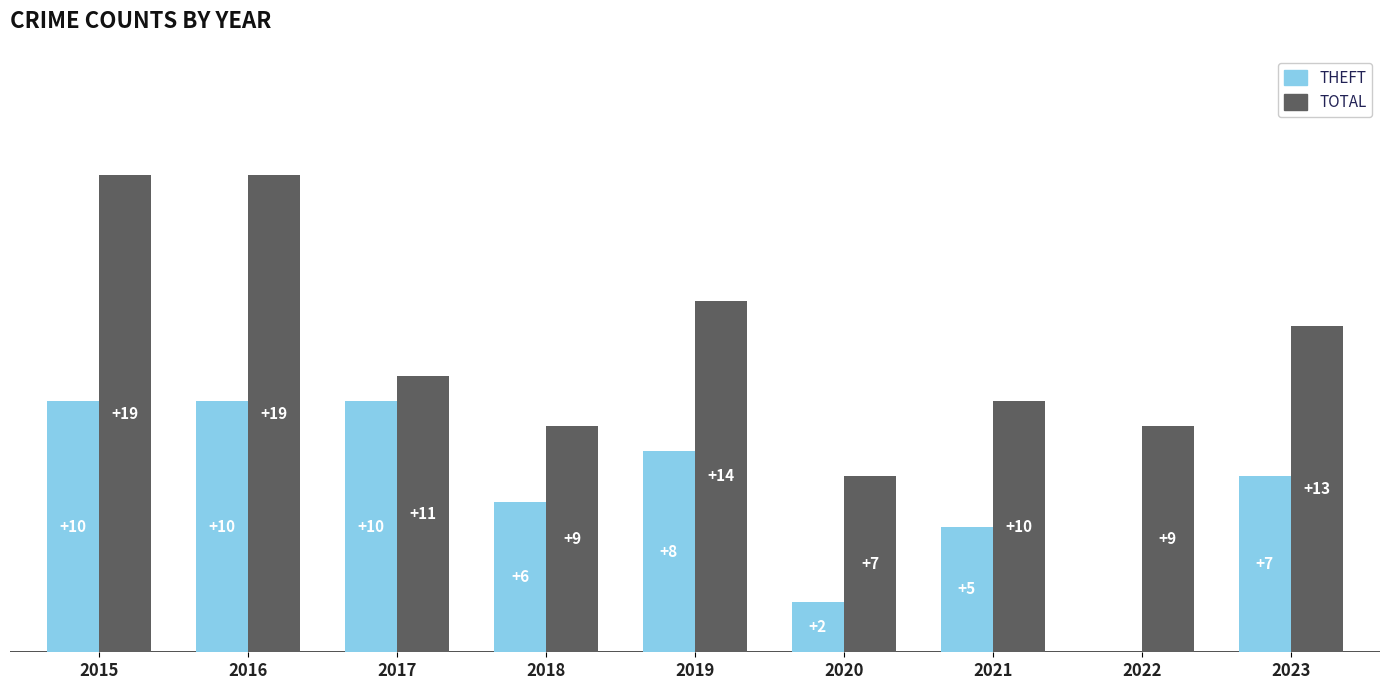

How many bars are there in each group?

2